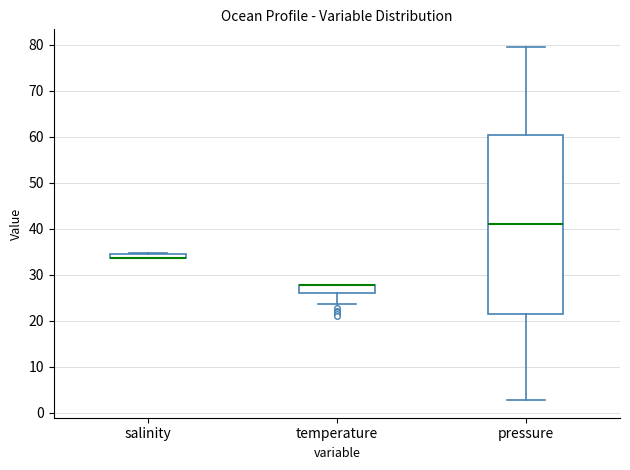

Where does the lower whisker of the box for pressure end on the y-axis? The values are not printed on the chart, so give them approximately, as read against the axis.

3